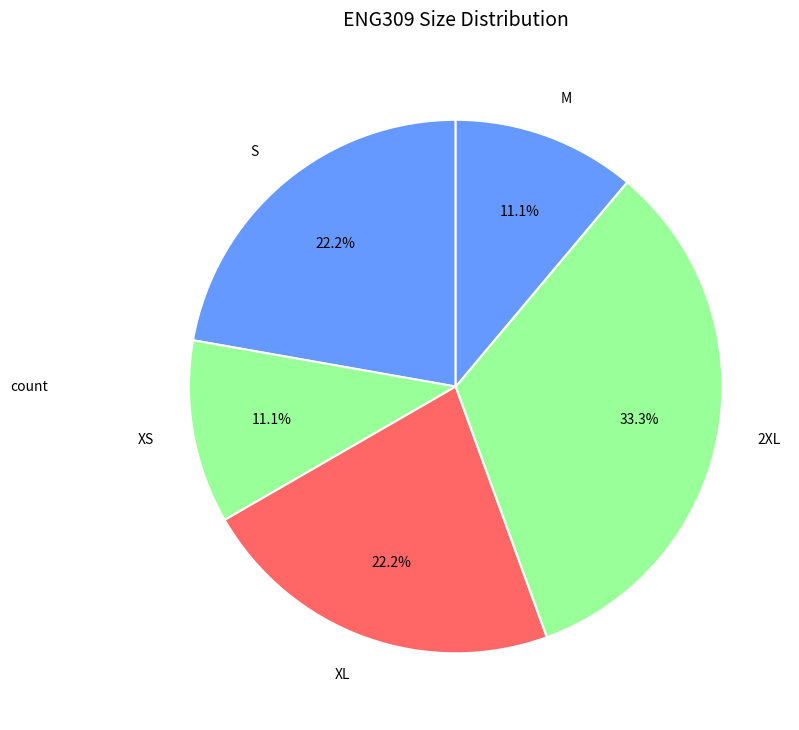

How many slices are in this pie chart?

5